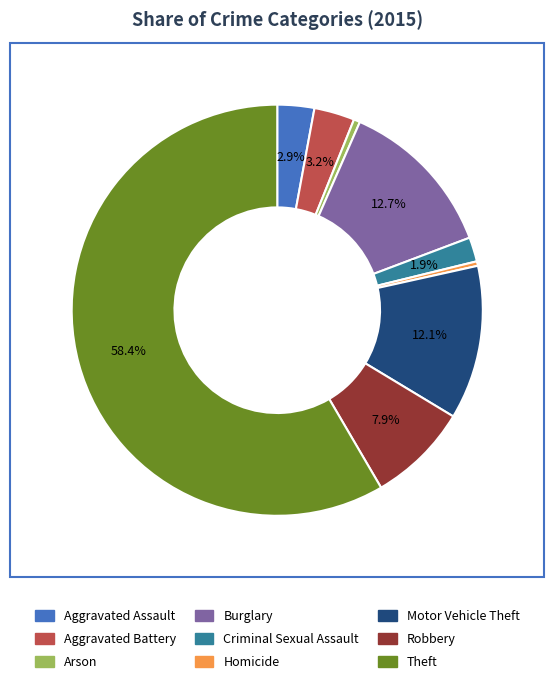

To the nearest percent, what percentage of the pie is Aggravated Assault?

3%